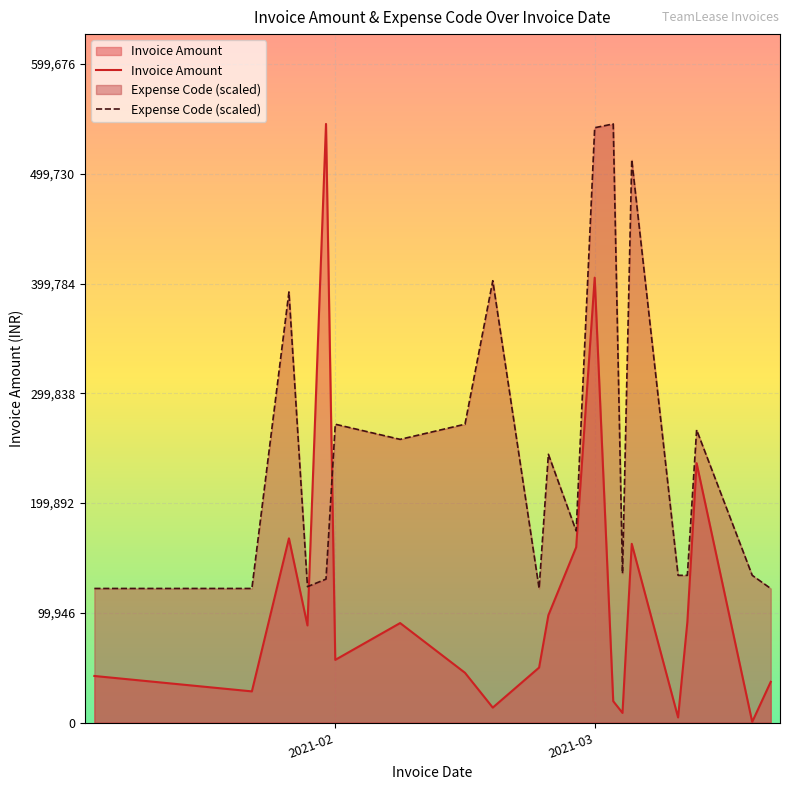

How many times do Expense Code (scaled) and Invoice Amount cross each other?

2